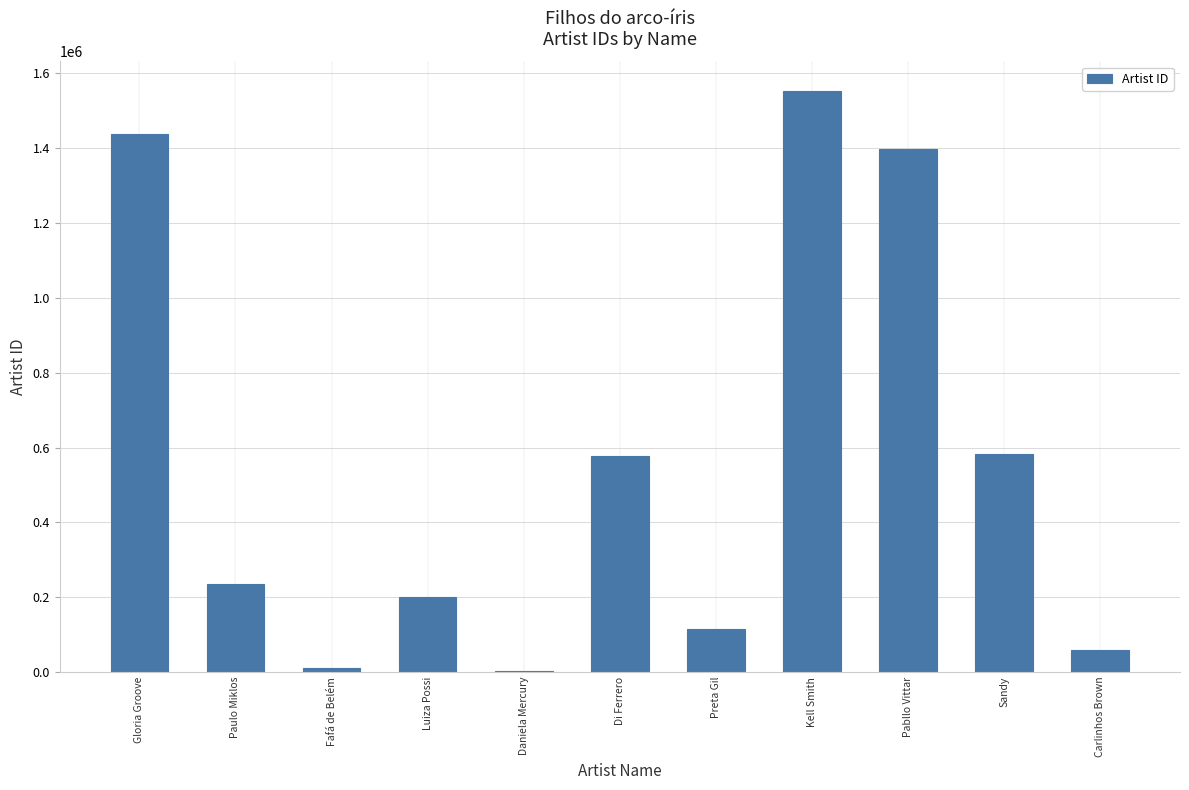

Count the number of categories in the chart.

11